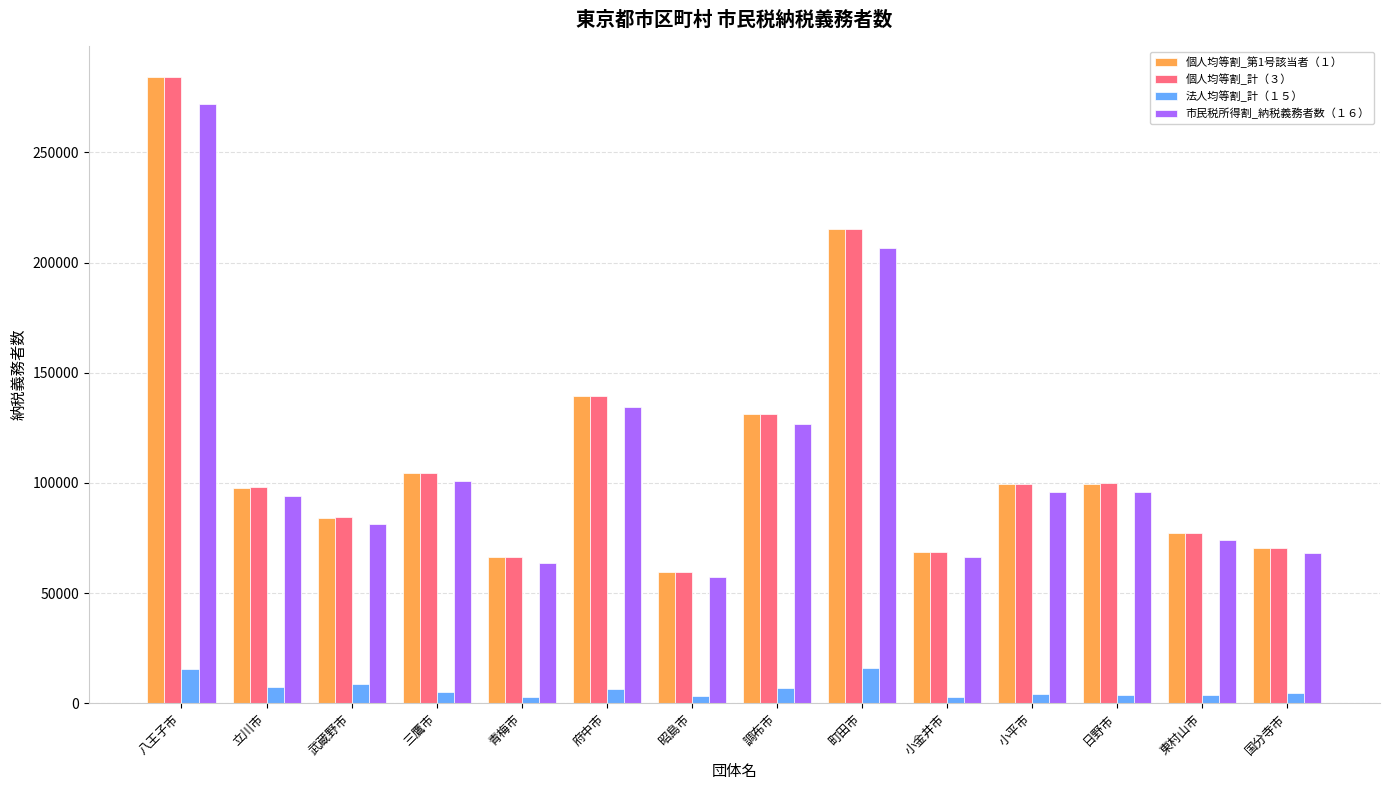

What is the spread (max minus min) of values at 町田市?

199177